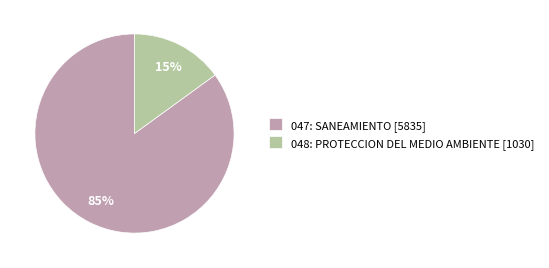

The 048: PROTECCION DEL MEDIO AMBIENTE slice represents 3% of the pie. True or false?

False